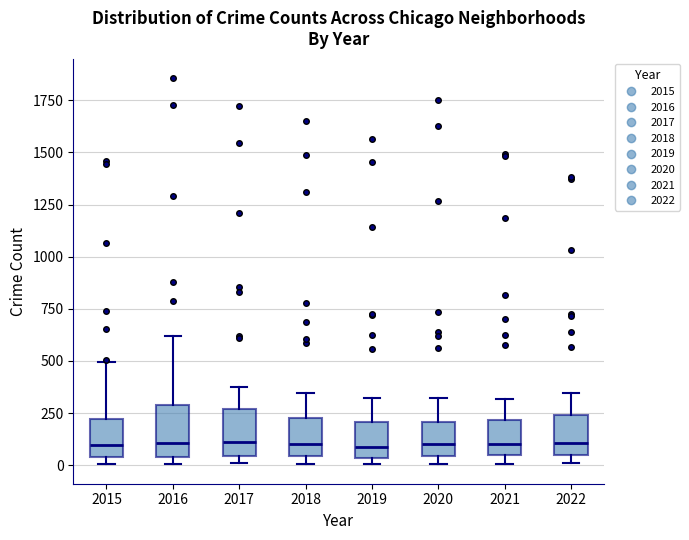

Reading left to right, read every box against the y-axis: the position of its median line, the range the box covers, and the ends of its whiskers. The values are not printed on the chart, so give them approximately, as read against the axis.

2015: median 100, box 50 to 200, whiskers 0 to 500
2016: median 100, box 50 to 300, whiskers 0 to 600
2017: median 100, box 50 to 250, whiskers 0 to 350
2018: median 100, box 50 to 250, whiskers 0 to 350
2019: median 100, box 50 to 200, whiskers 0 to 300
2020: median 100, box 50 to 200, whiskers 0 to 300
2021: median 100, box 50 to 200, whiskers 0 to 300
2022: median 100, box 50 to 250, whiskers 0 to 350